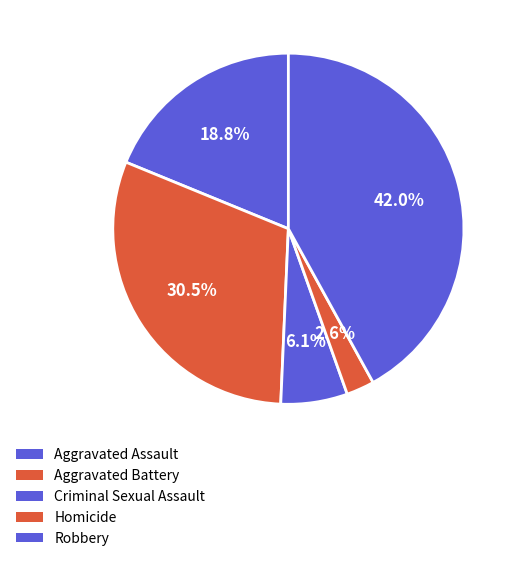

To the nearest percent, what is the difference between the Homicide and Aggravated Assault slice percentages?

16%